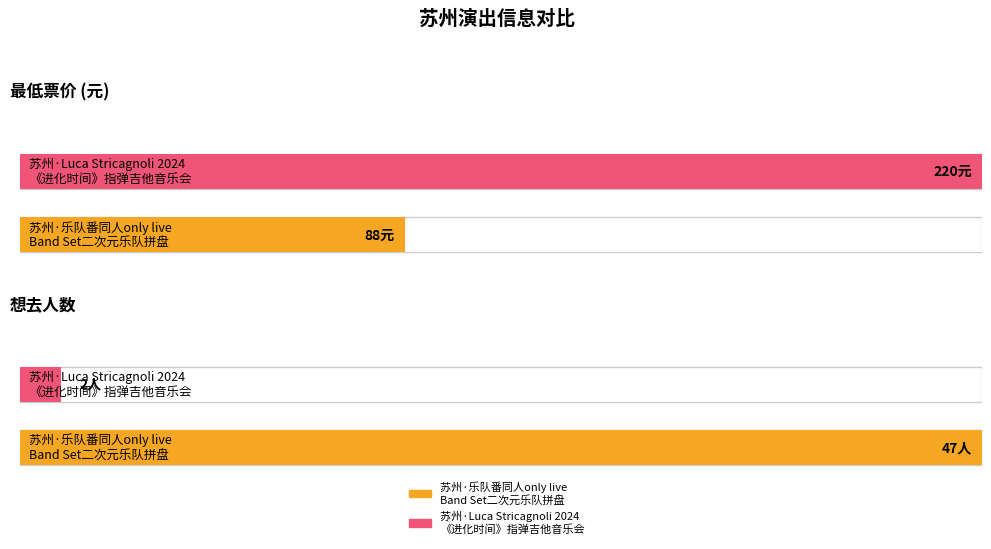

What is the sum of all 想去人数 values?

49